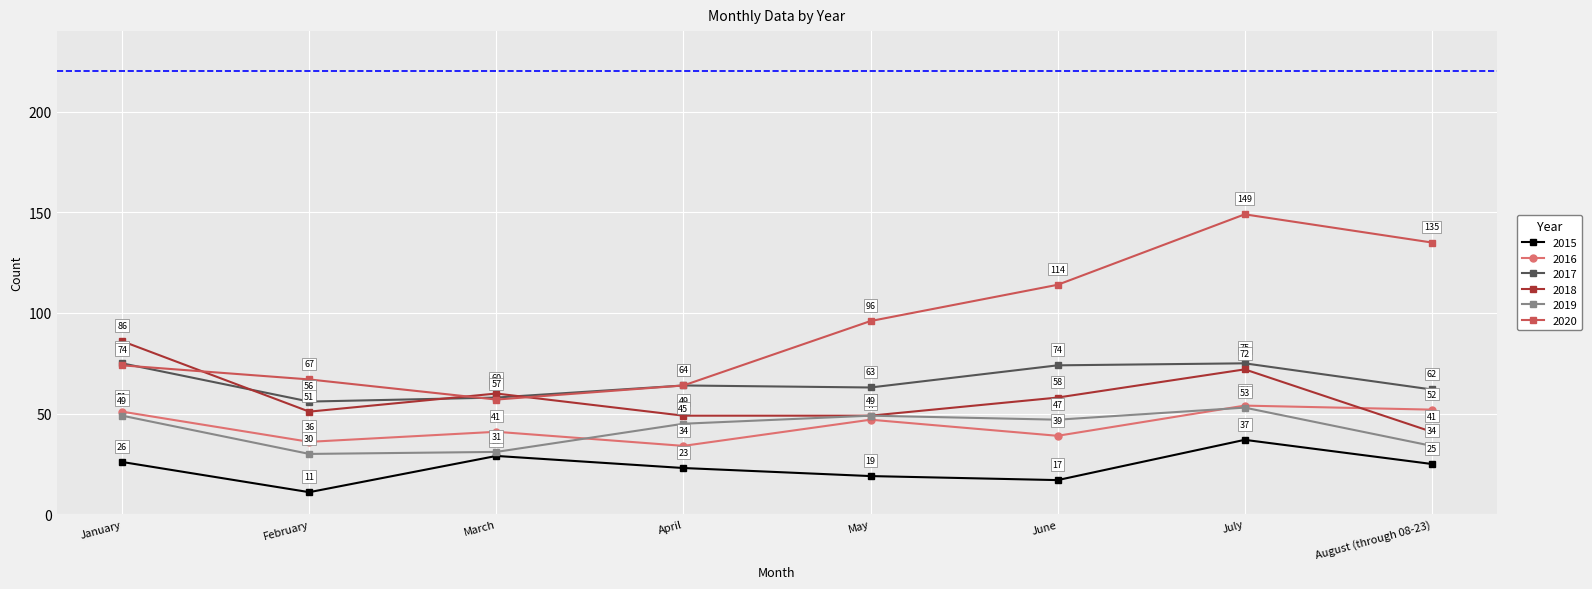

What is the difference between the 2015 values at August (through 08-23) and March?

4